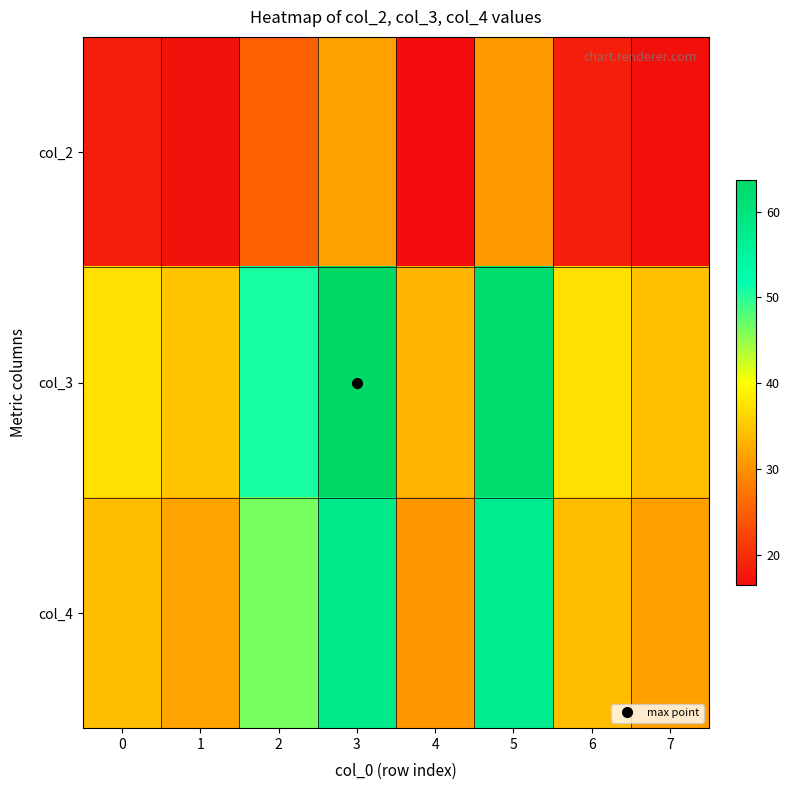

How many series are shown in this chart?

3